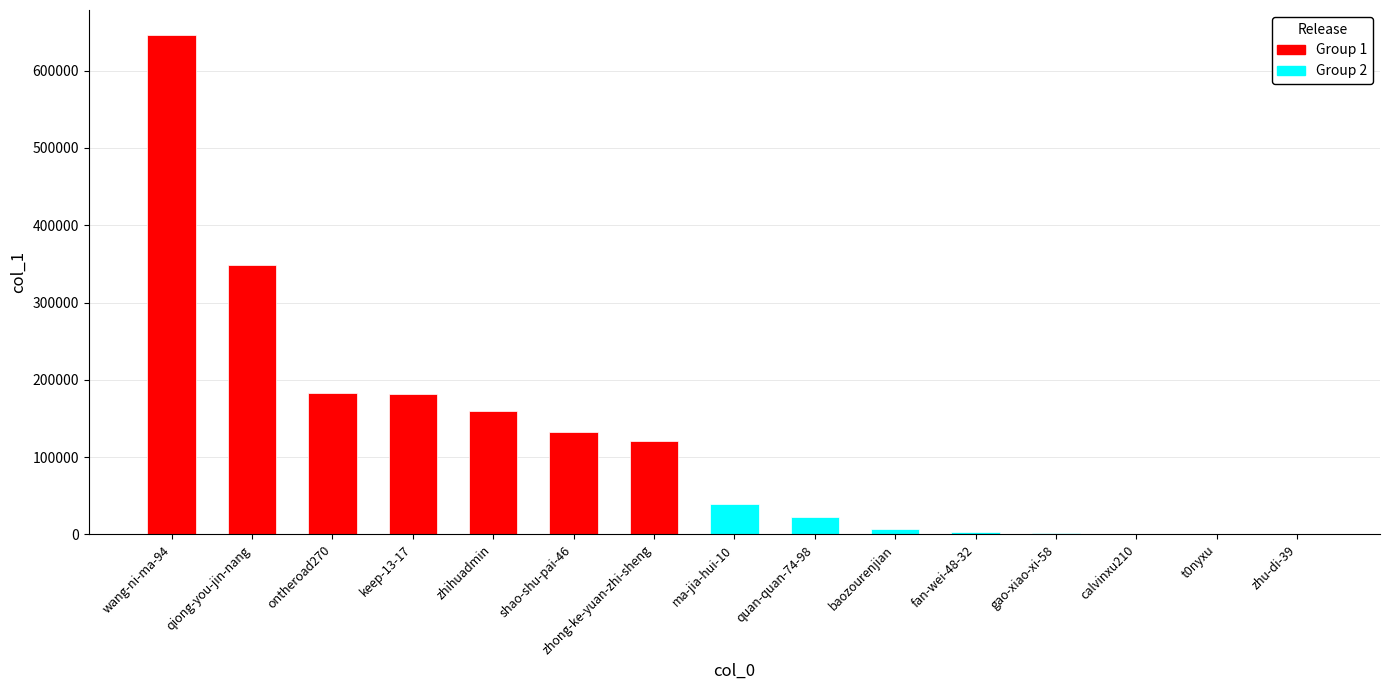

Which category has the highest value across all series?

wang-ni-ma-94